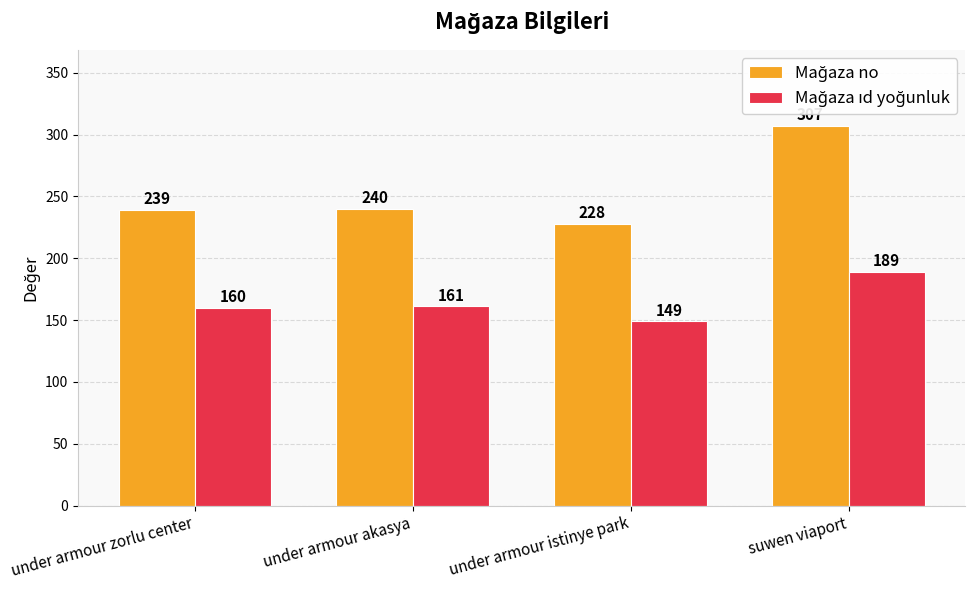

What position from the right is under armour istinye park?

2